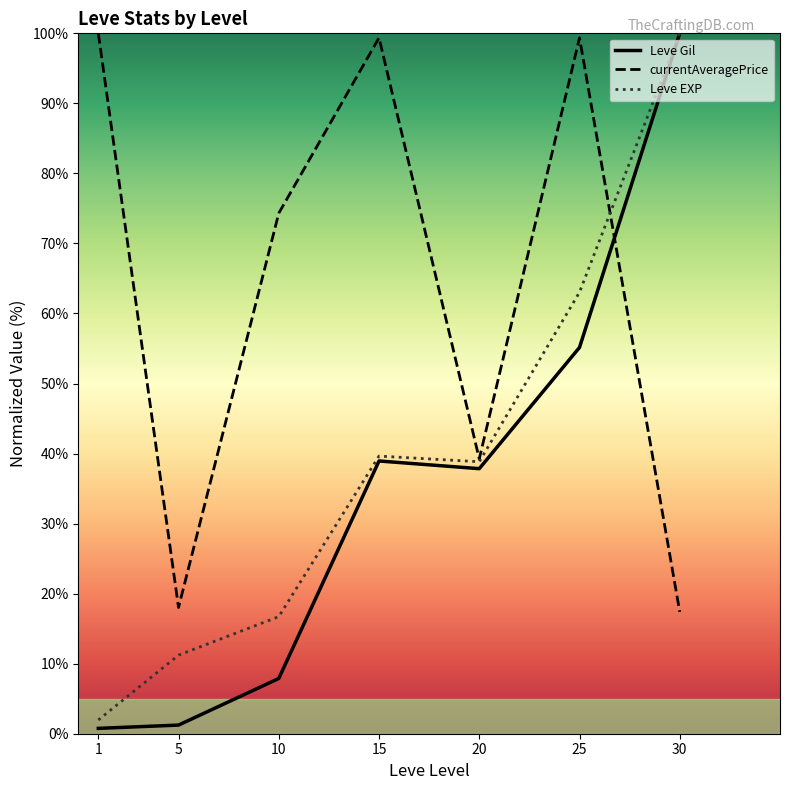

True or false: currentAveragePrice has a value of 140.6 at 1.

False